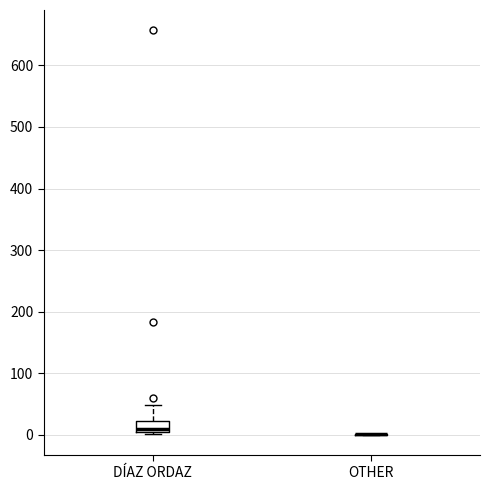

Which box is the tallest, from its lower edge to its upper edge?

DÍAZ ORDAZ